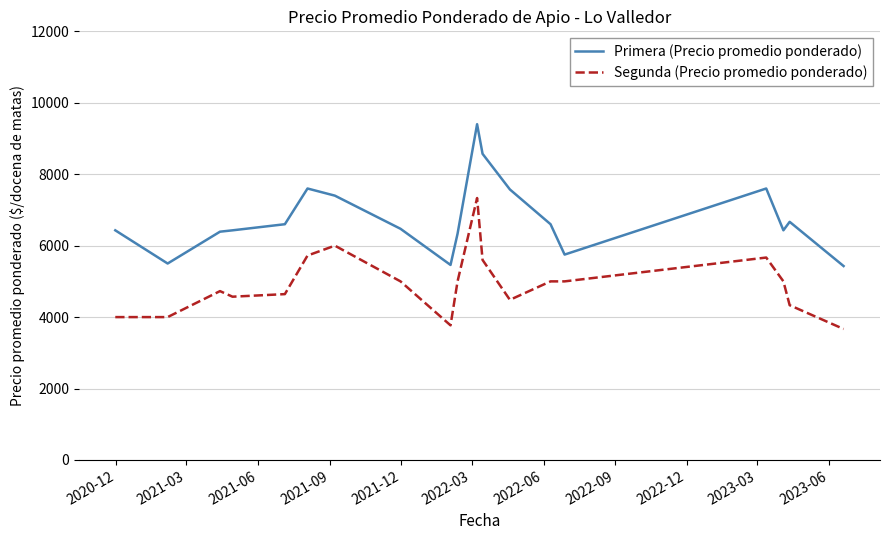

List the series in order of their overall mean, highest first.

Primera (Precio promedio ponderado), Segunda (Precio promedio ponderado)